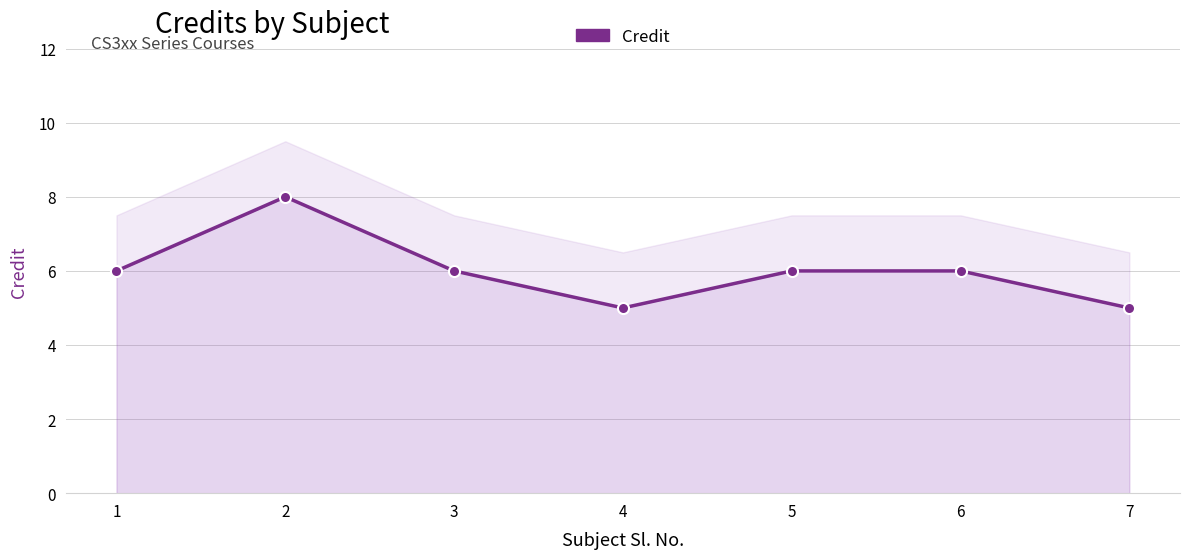

What is the value of the 6th point from the left?

6